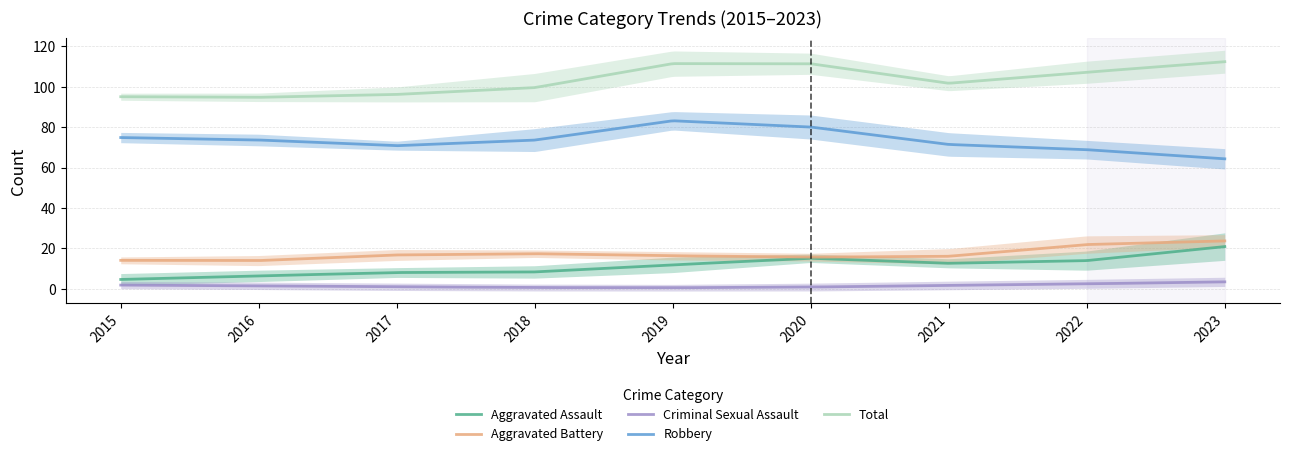

Which series has the largest total across all categories?

Total